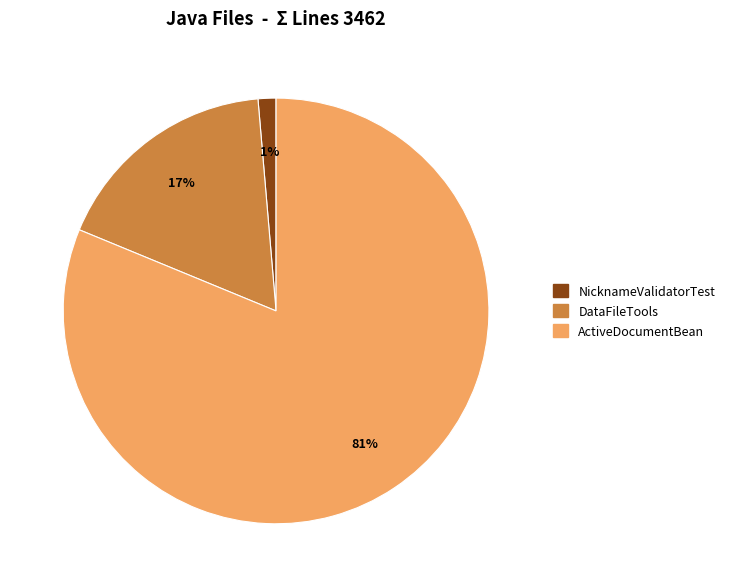

Is there a majority slice in this chart?

Yes